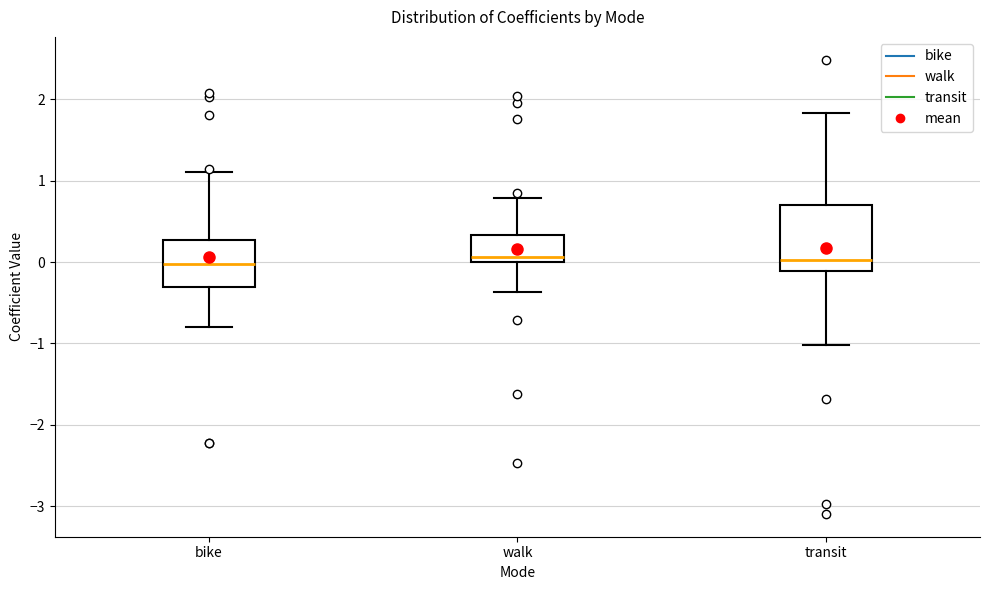

Reading left to right, read every box against the y-axis: the position of its median line, the range the box covers, and the ends of its whiskers. The values are not printed on the chart, so give them approximately, as read against the axis.

bike: median 0.0, box -0.3 to 0.3, whiskers -0.8 to 1.1
walk: median 0.1, box 0.0 to 0.3, whiskers -0.4 to 0.8
transit: median 0.0, box -0.1 to 0.7, whiskers -1.0 to 1.8